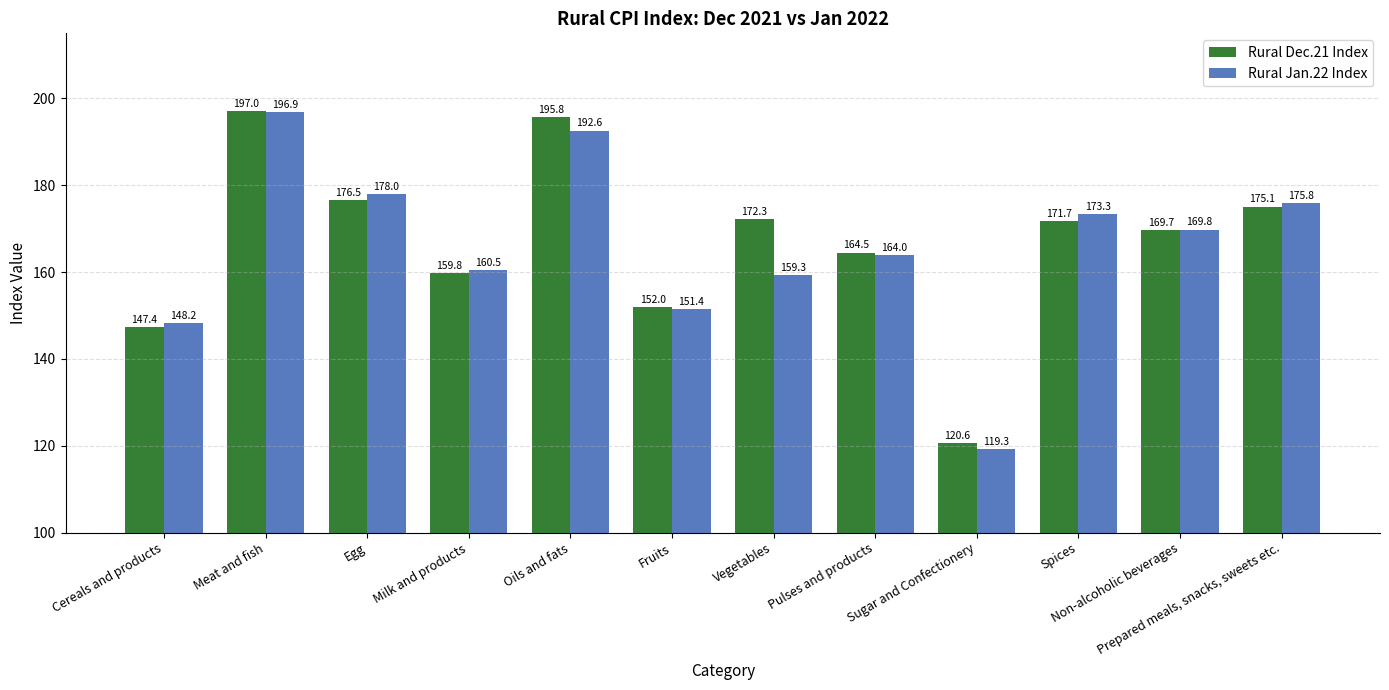

What is the difference between the Rural Dec.21 Index values at Sugar and Confectionery and Oils and fats?

75.2